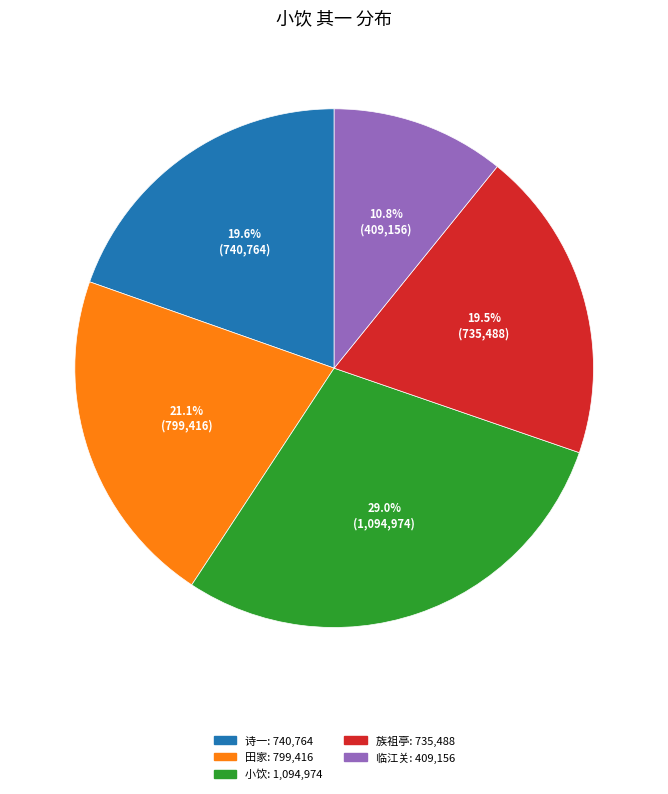

Does any single category account for the majority?

No